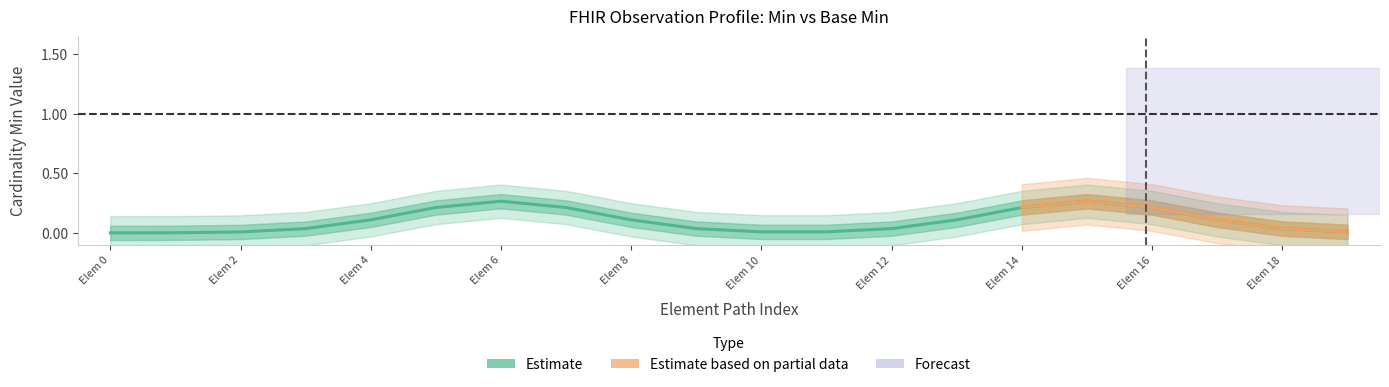

How many lines are shown in the chart?

2